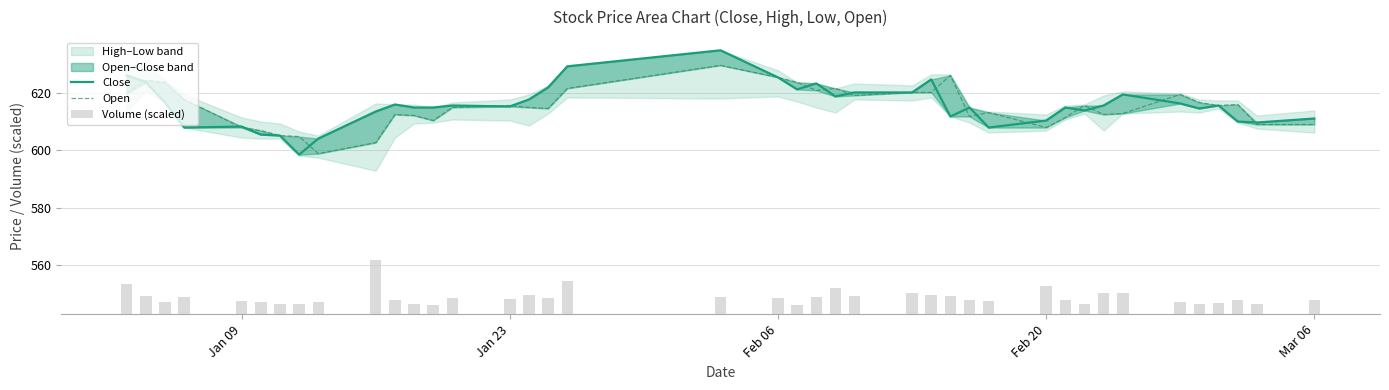

Reading left to right, what are all the values shown in this chart?

Close: 626.1	623.7	616.7	607.9	608.3	605.5	605.1	598.5	604.1	613.5	616.0	614.9	614.9	615.6	615.3	617.7	621.9	629.2	634.9	625.4	621.2	623.3	618.8	620.2	620.2	624.7	611.8	614.9	607.9	610.4	614.9	613.9	615.6	619.5	616.3	614.6	615.6	610.0	609.7	611.1
Open: 619.8	624.4	623.7	617.7	607.9	606.9	605.1	604.8	598.8	602.7	612.5	612.1	610.4	614.9	615.6	614.9	614.6	621.6	629.6	625.4	623.7	620.9	621.6	619.1	620.2	620.2	626.1	611.8	613.2	607.9	611.4	615.6	612.5	612.8	619.5	616.7	615.6	616.0	609.0	609.0
Volume (scaled): 10.6	6.4	4.2	6.0	4.7	4.2	3.7	3.6	4.3	18.9	4.8	3.5	3.2	5.8	5.4	6.7	5.5	11.5	5.8	5.6	3.3	6.0	9.2	6.4	7.2	6.6	6.3	4.8	4.7	9.7	5.0	3.7	7.5	7.4	4.4	3.4	3.8	4.8	3.6	4.8